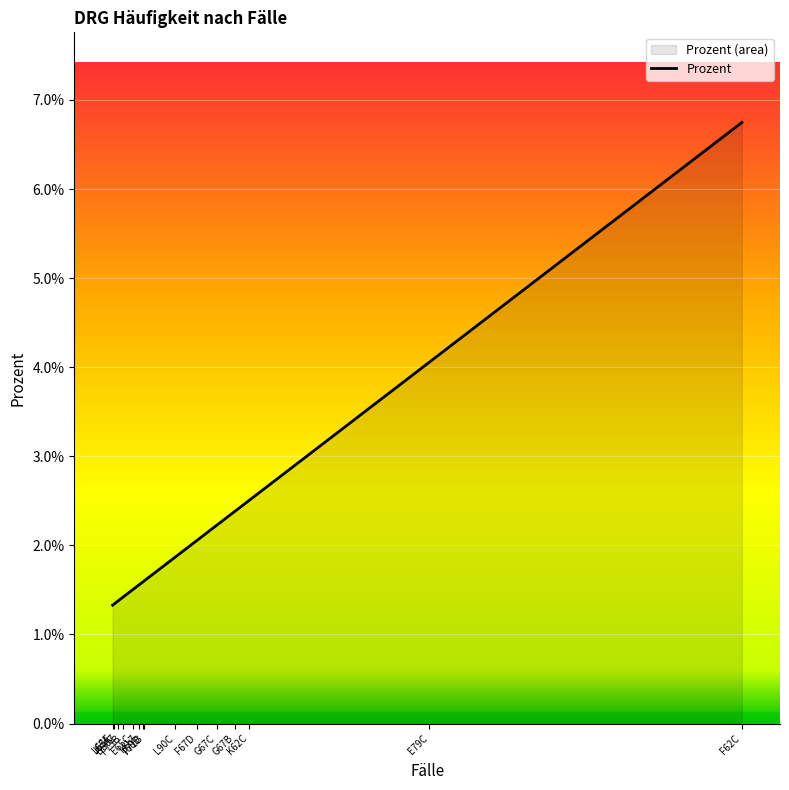

Does the chart display data point markers on the line(s)?

No